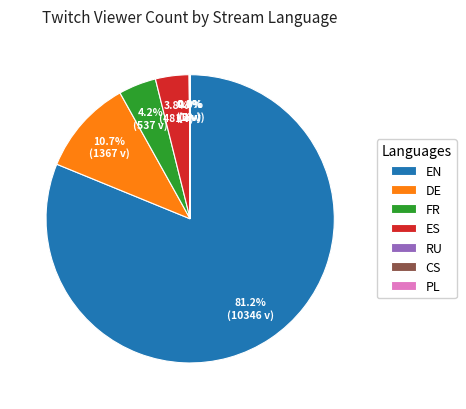

What percentage is NOT represented by DE?

89.3%